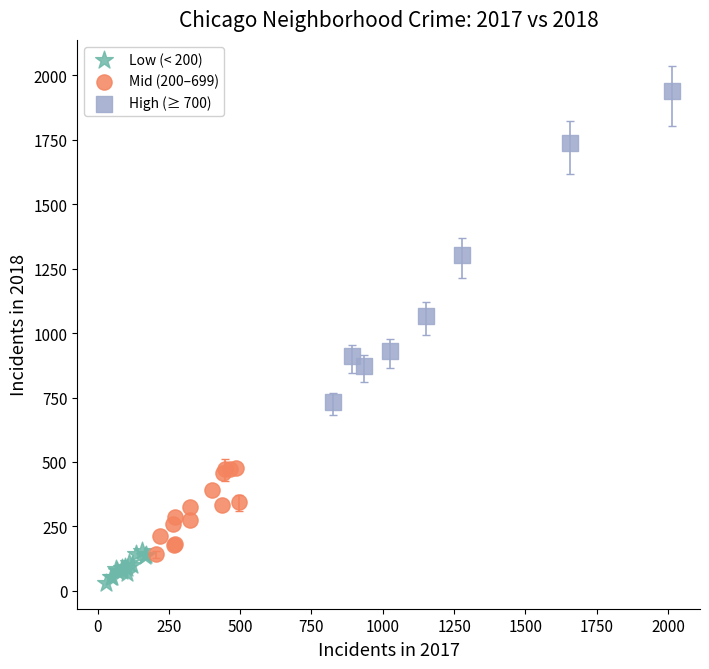

What are all the series names shown in the legend?

Low (< 200), Mid (200–699), High (≥ 700)